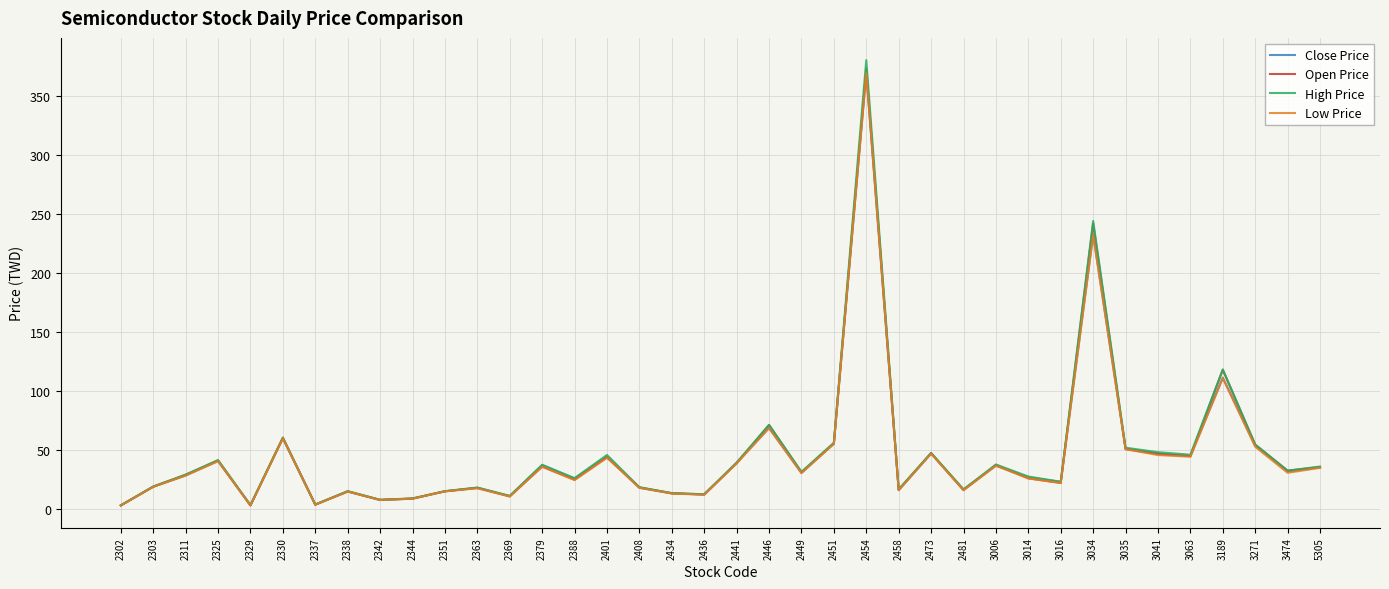

The Open Price series shows 11.1 at 2369. True or false?

True